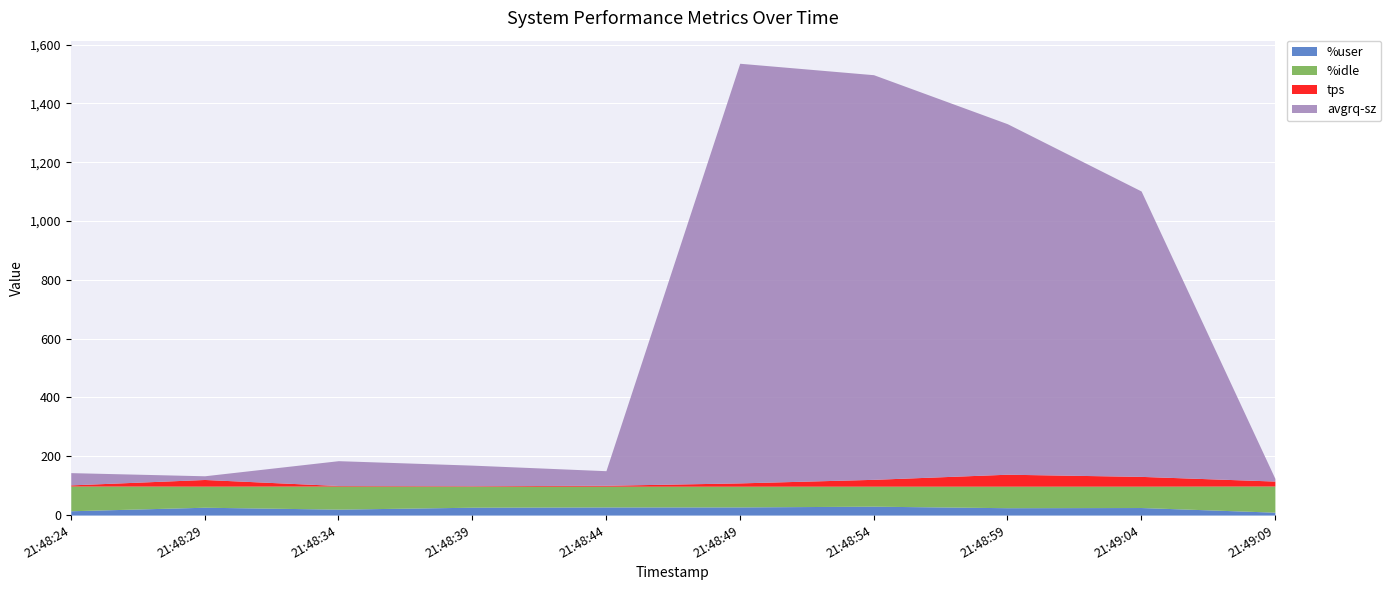

True or false: %idle and %user cross at least once.

False